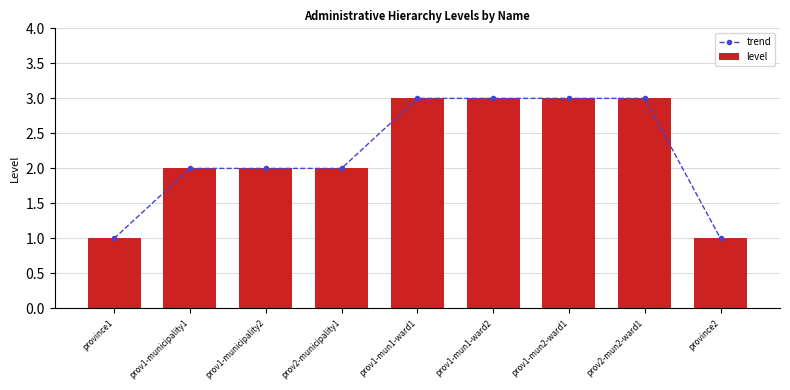

Which series has the largest total across all categories?

trend